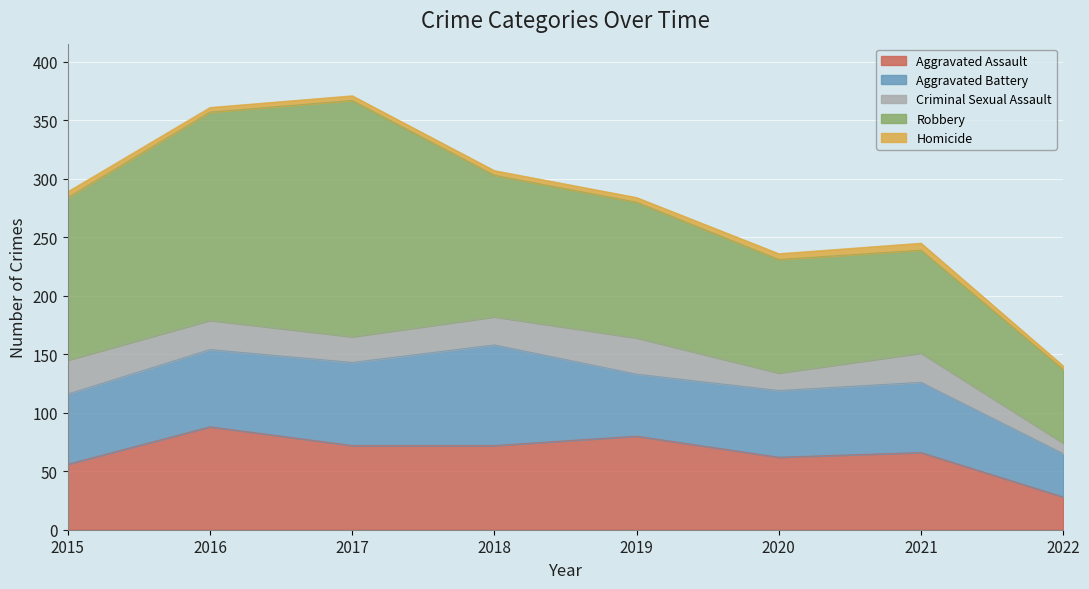

Where is the first local maximum for Aggravated Assault?

2016